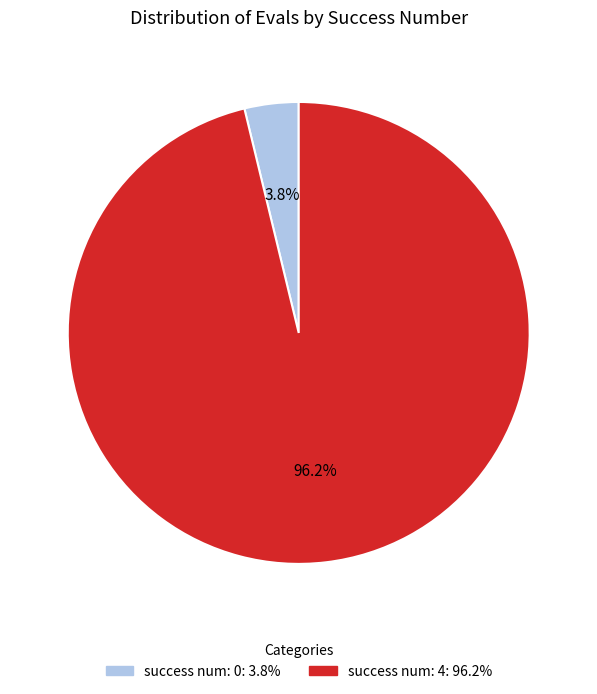

Is there any slice that represents more than half of the pie?

Yes